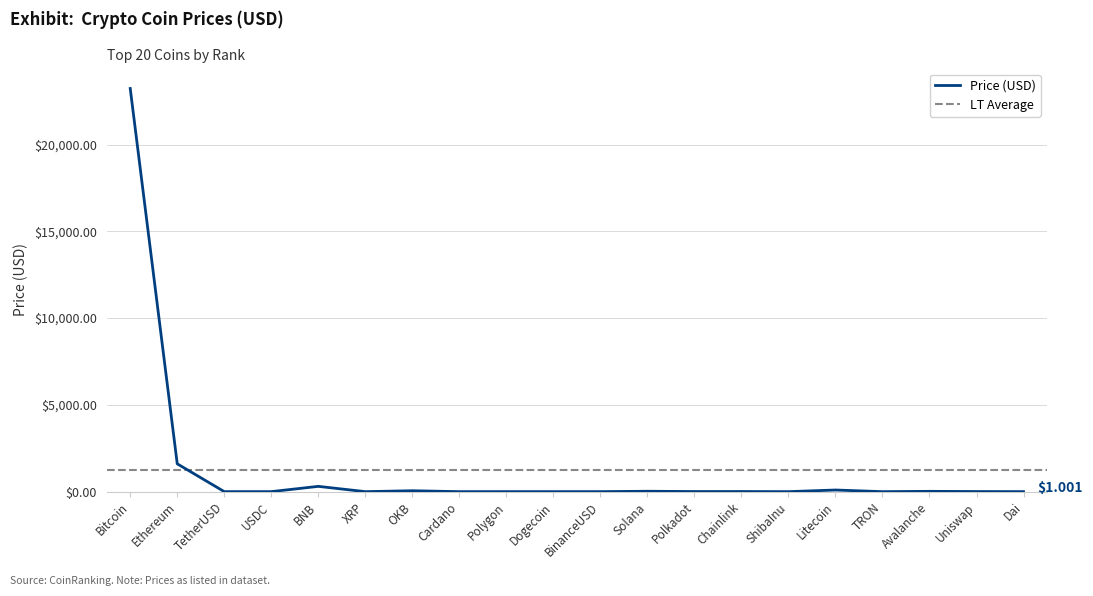

Reading left to right, what are all the values shown in this chart?

Bitcoin=23233.1	Ethereum=1604.6	TetherUSD=1.0	USDC=1.0	BNB=304.5	XRP=0.4	OKB=52.4	Cardano=0.4	Polygon=1.3	Dogecoin=0.1	BinanceUSD=1.0	Solana=22.9	Polkadot=6.6	Chainlink=7.4	ShibaInu=0.0	Litecoin=94.0	TRON=0.1	Avalanche=18.2	Uniswap=6.5	Dai=1.0